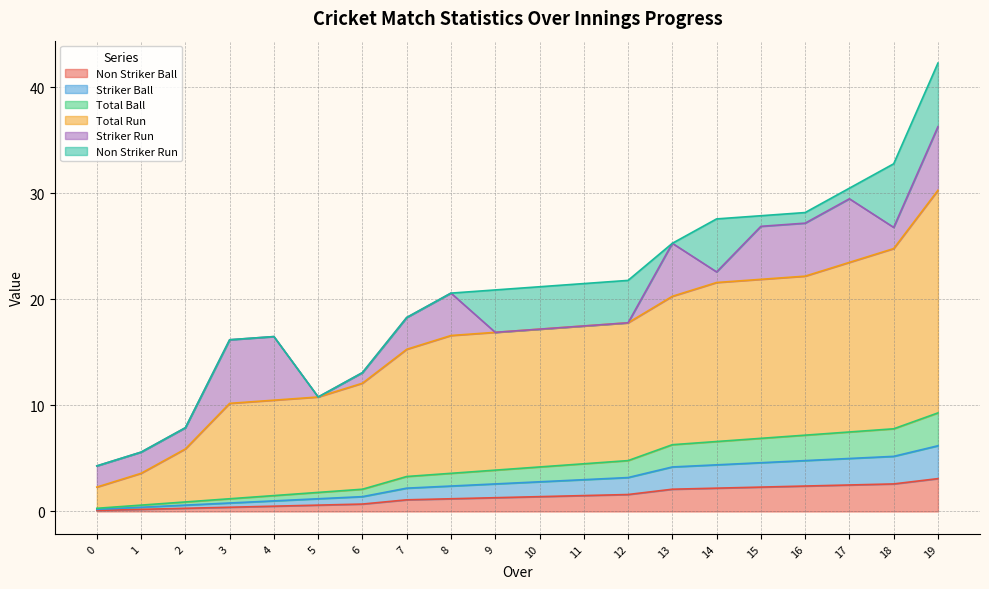

How many categories are shown in the chart?

20